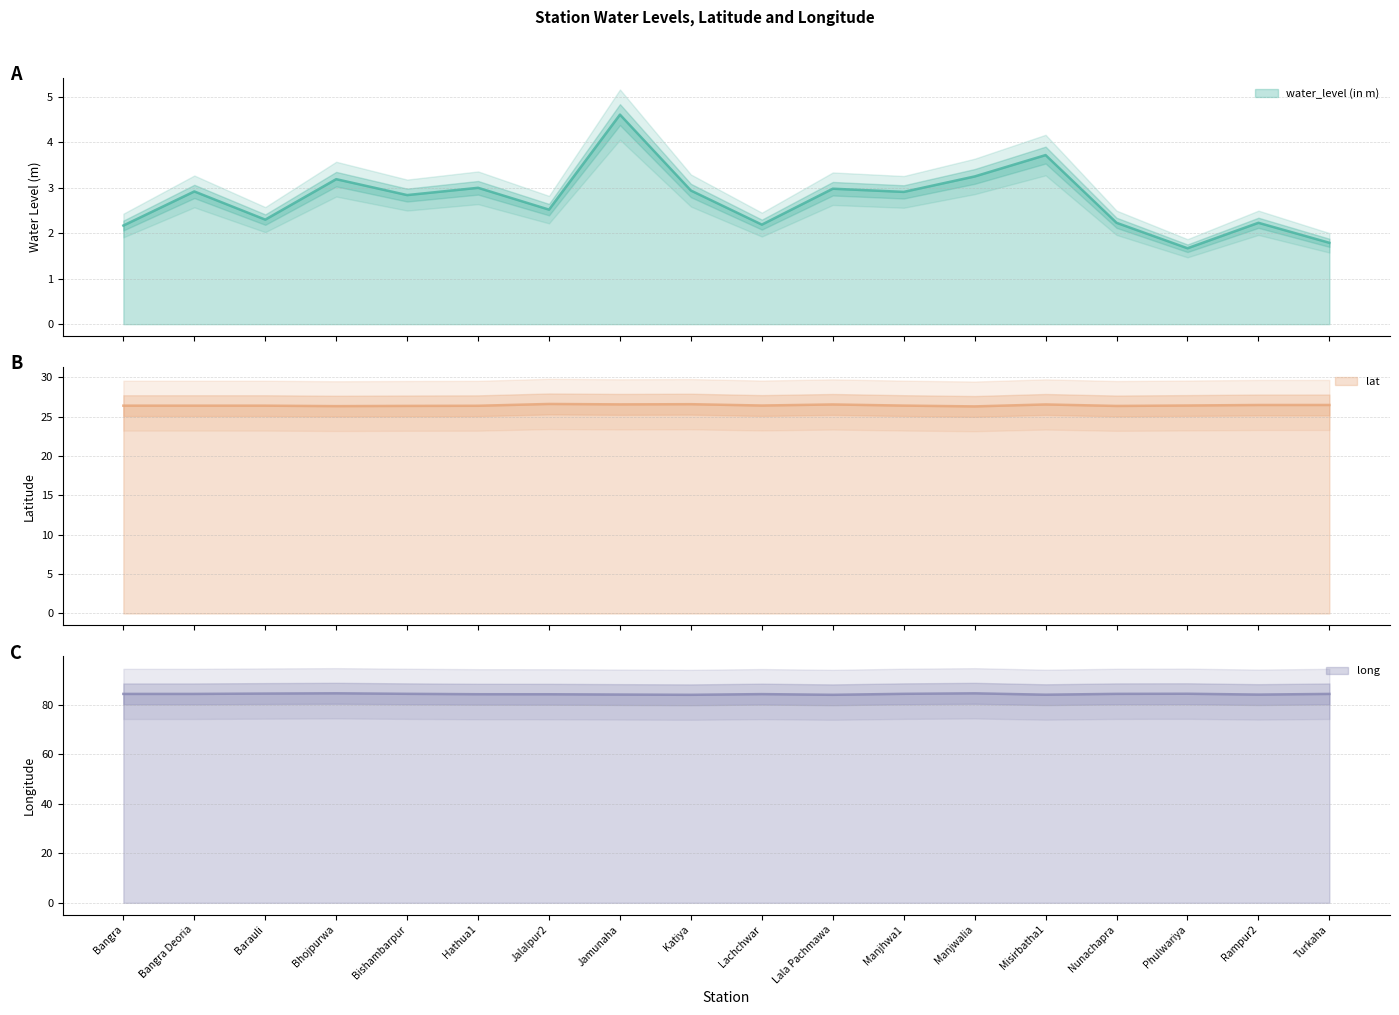

Which series changed the most between Lala Pachmawa and Phulwariya?

water_level (in m)